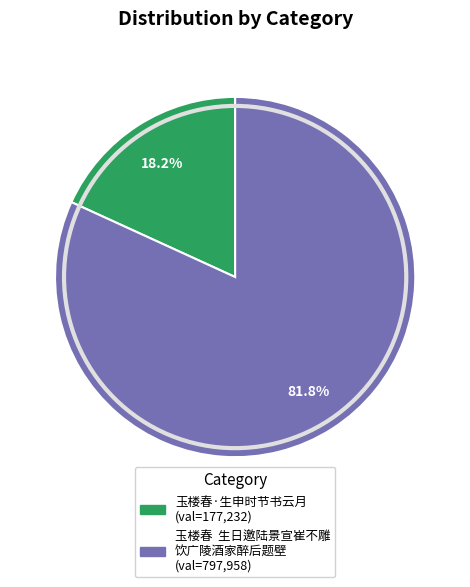

Is there a majority slice in this chart?

Yes